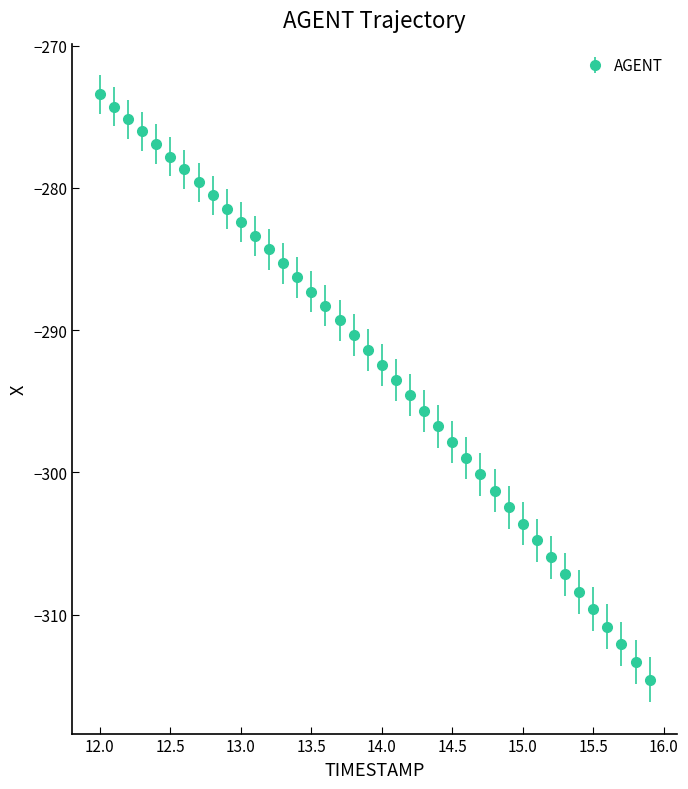

What is the difference between the second highest and second lowest values?

39.0